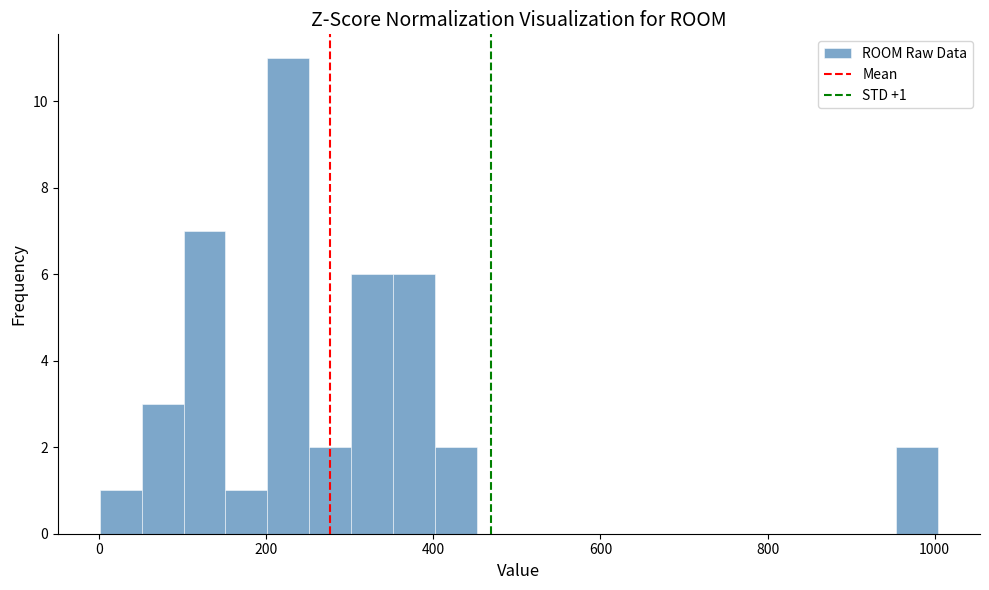

Read against the x-axis, roughly where is the centre of the tallest bar?

220